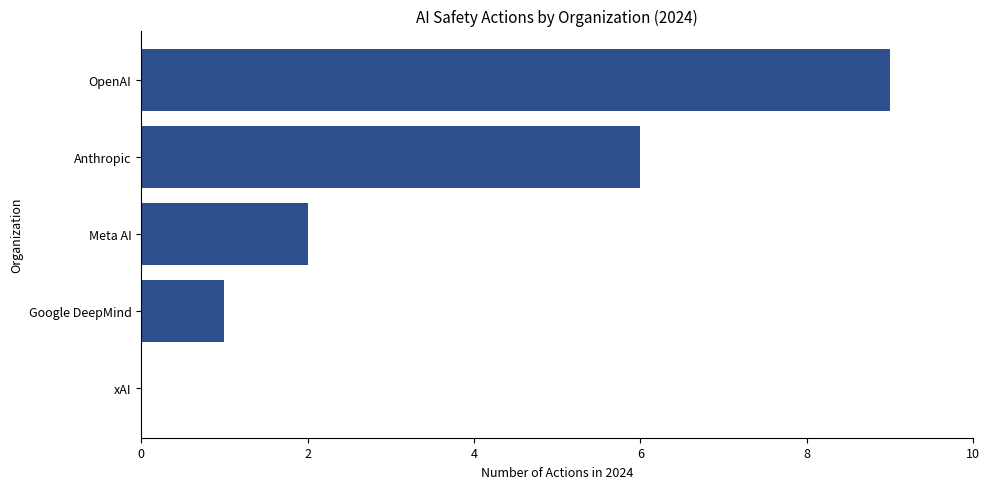

Between Anthropic and xAI, which is larger?

Anthropic